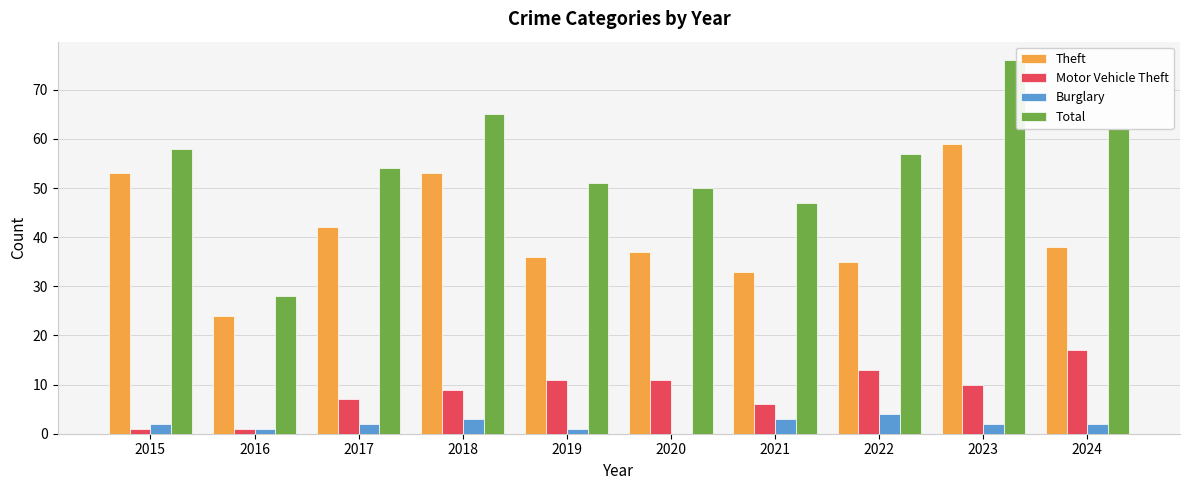

What are all the series names shown in the legend?

Theft, Motor Vehicle Theft, Burglary, Total